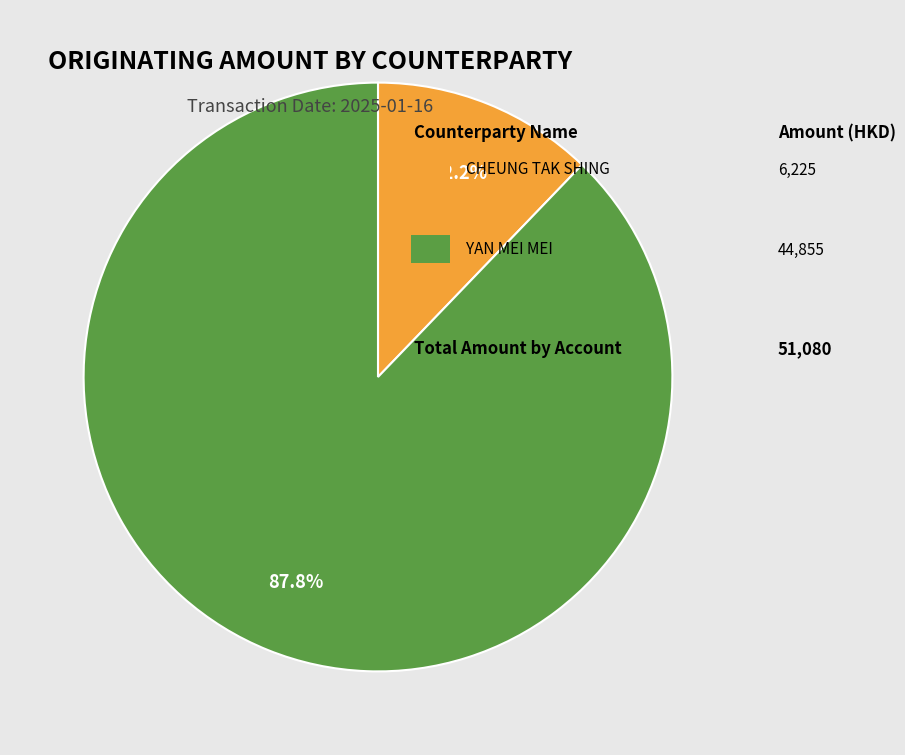

Is there any slice that represents more than half of the pie?

Yes